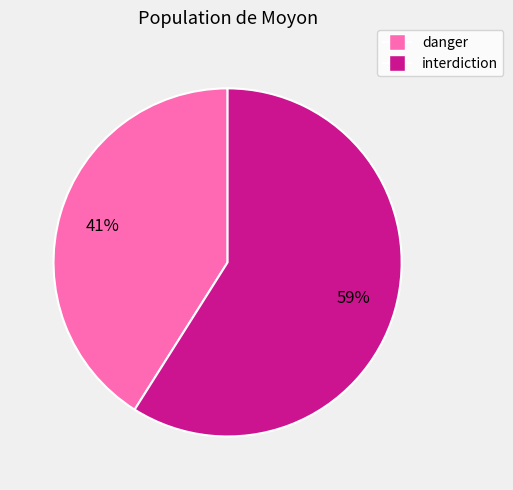

Which category accounts for the majority?

interdiction